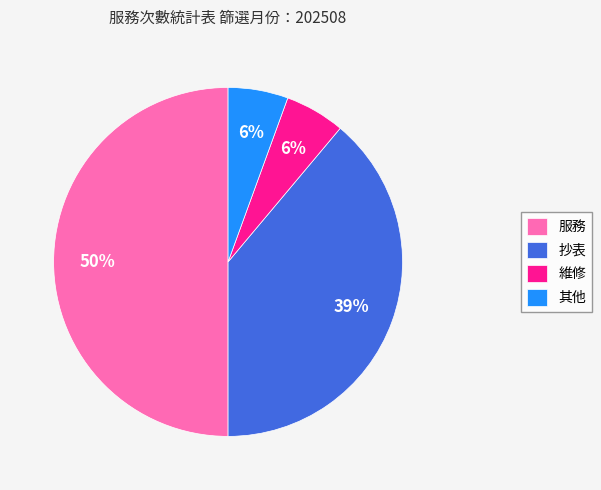

Combined, do 其他 and 服務 account for over 50%?

Yes